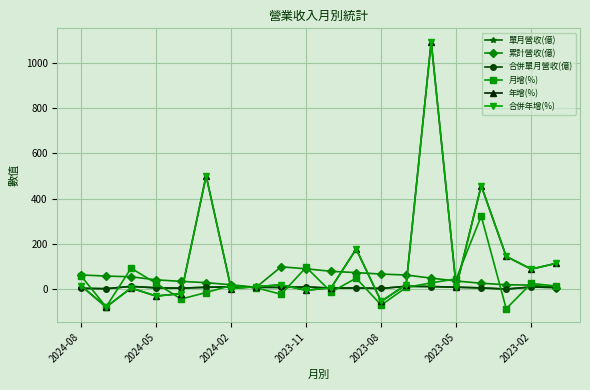

In 單月營收(億), how many points are lower than both neighbors (excluding endpoints)?

6